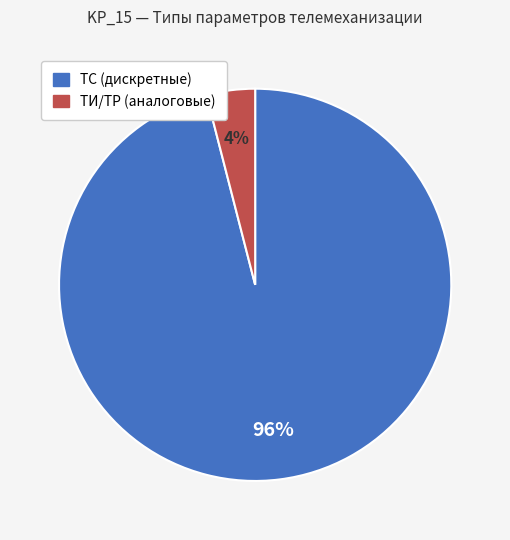

To the nearest percent, what percentage of the pie is ТИ/ТР (аналоговые)?

4%